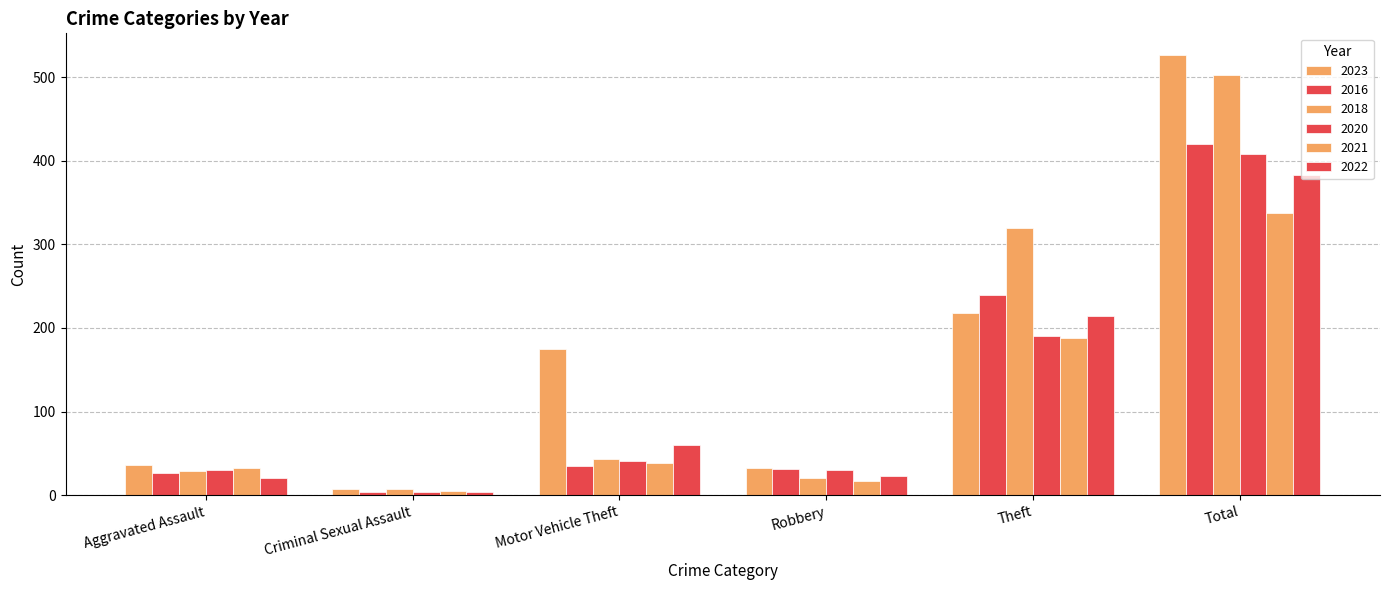

How many bars are there in each group?

6